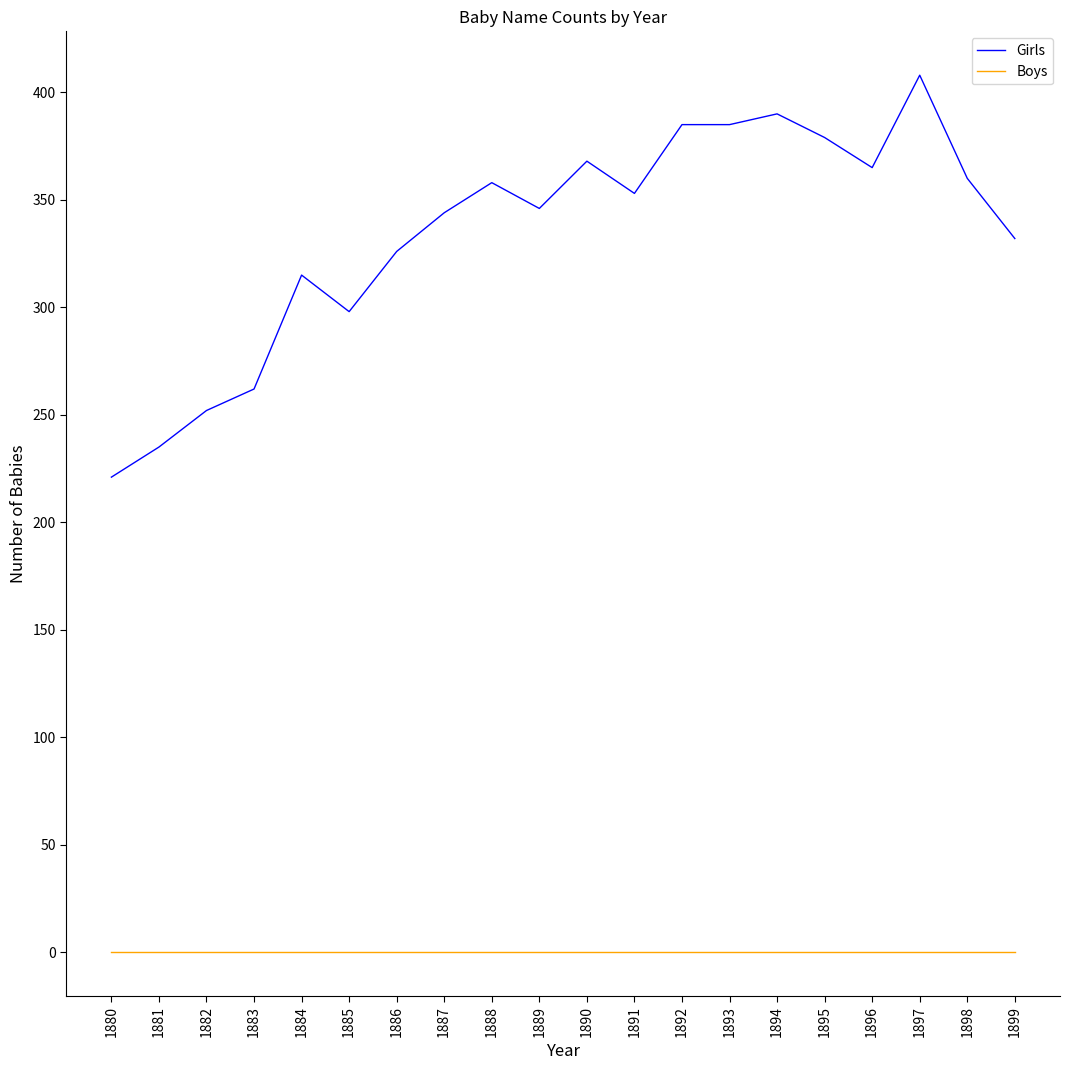

True or false: Boys and Girls intersect in this chart.

False